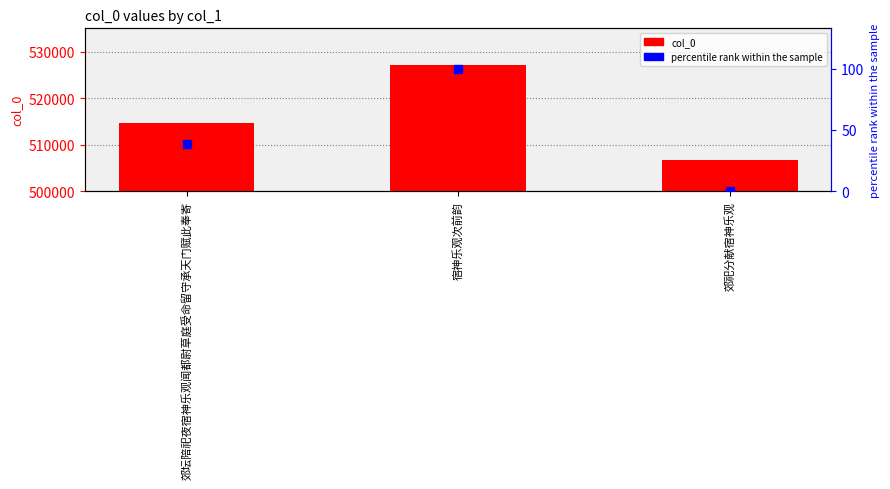

What are all the series names shown in the legend?

col_0, percentile rank